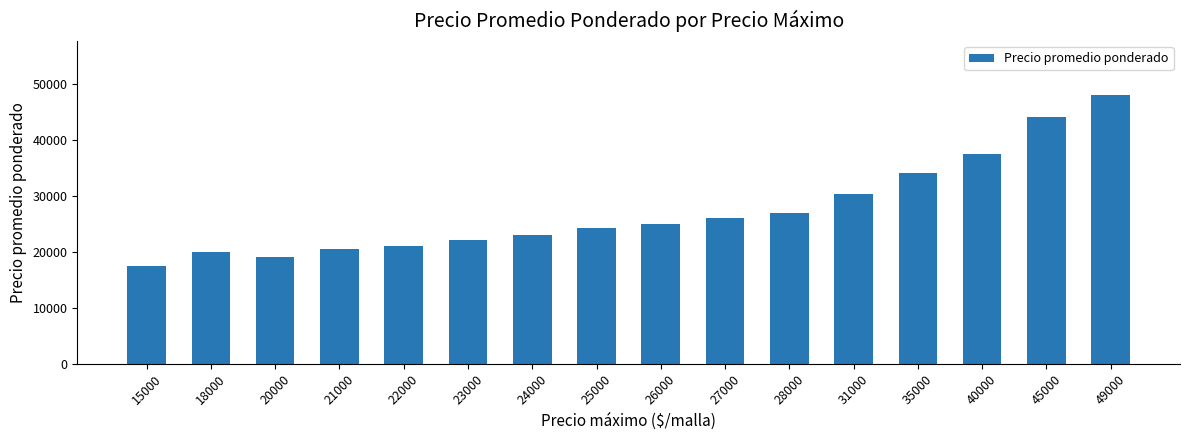

The value at 15000 is 17500. True or false?

True